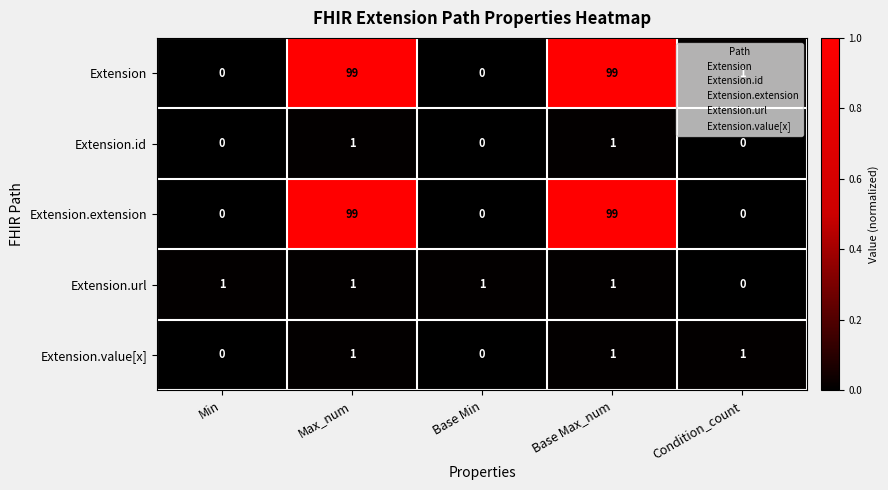

What is the total value across all series at Max_num?

201